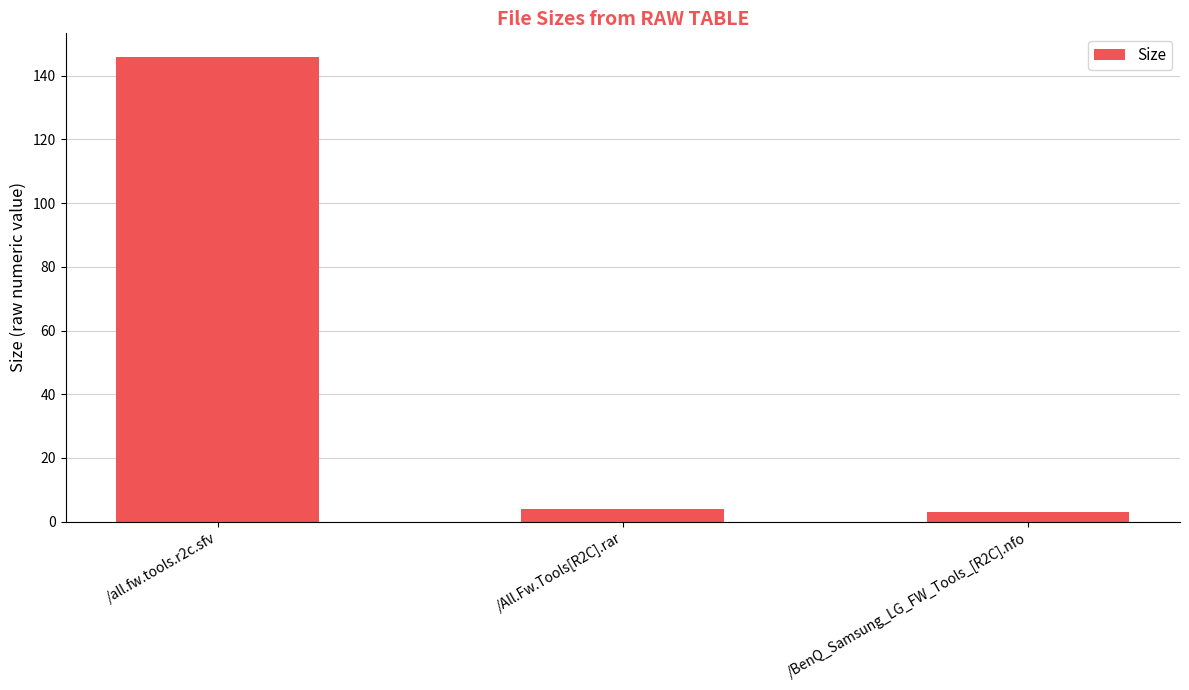

Does the chart contain stacked bars?

No